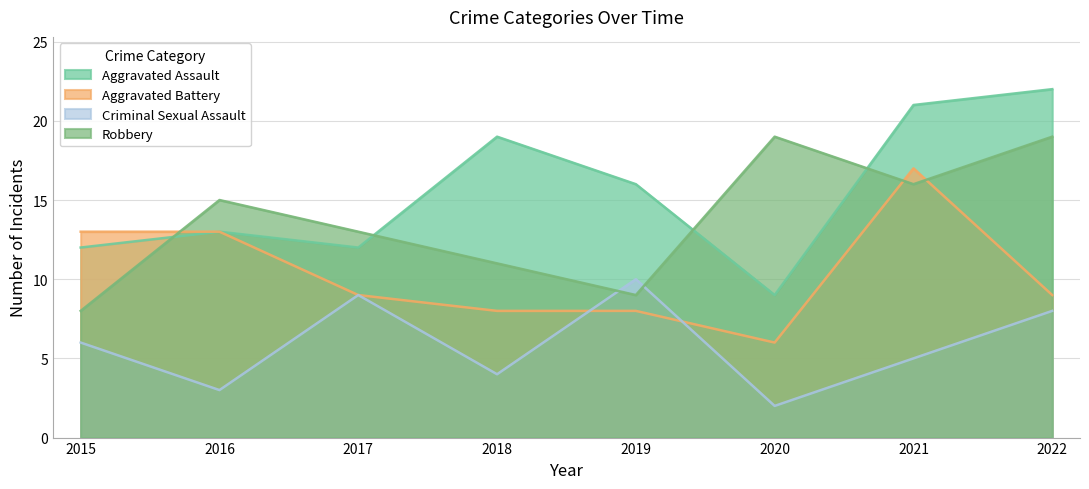

What is the smallest value displayed?

2